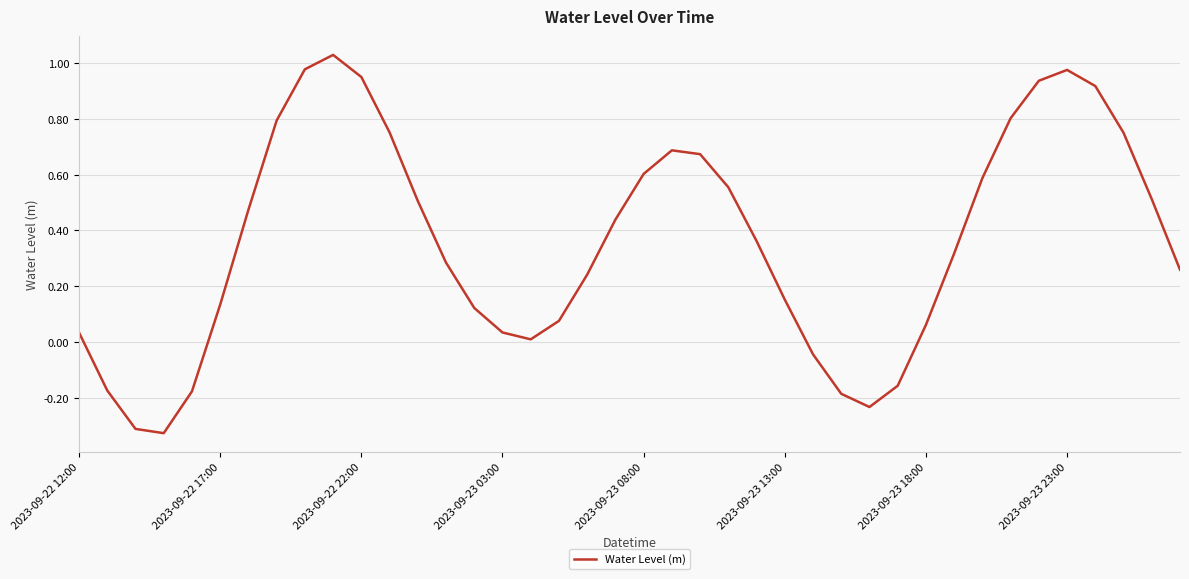

What is the difference between the maximum and minimum values?

1.4